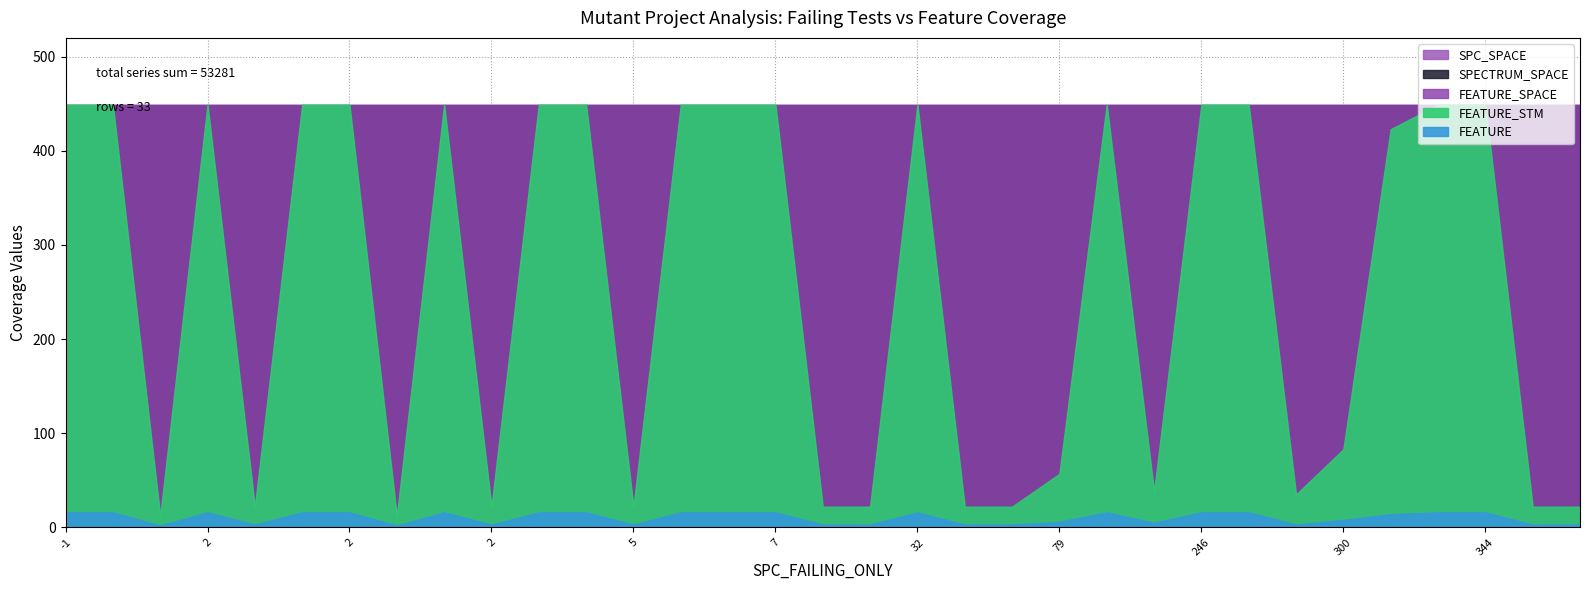

Does the chart have visible grid lines?

Yes